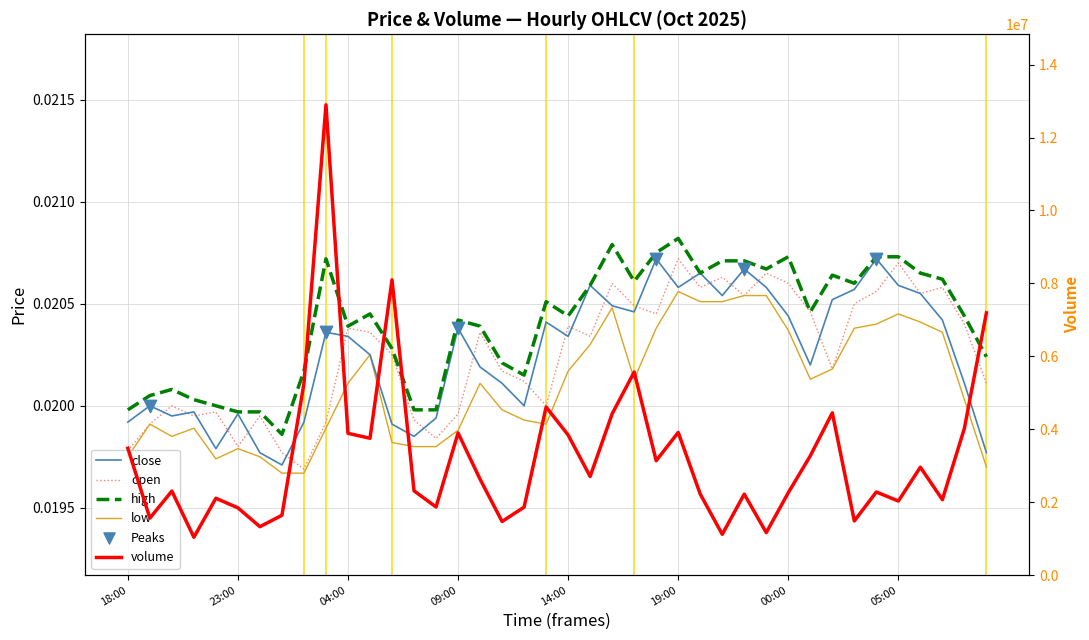

Which series contains the highest Y value?

volume